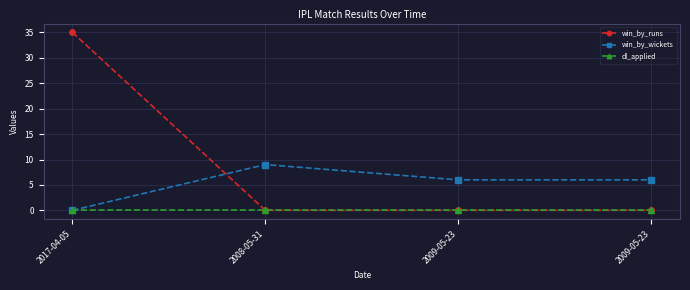

Reading left to right, list all the values displayed in this chart.

win_by_runs: 35	0	0	0
win_by_wickets: 0	9	6	6
dl_applied: 0	0	0	0